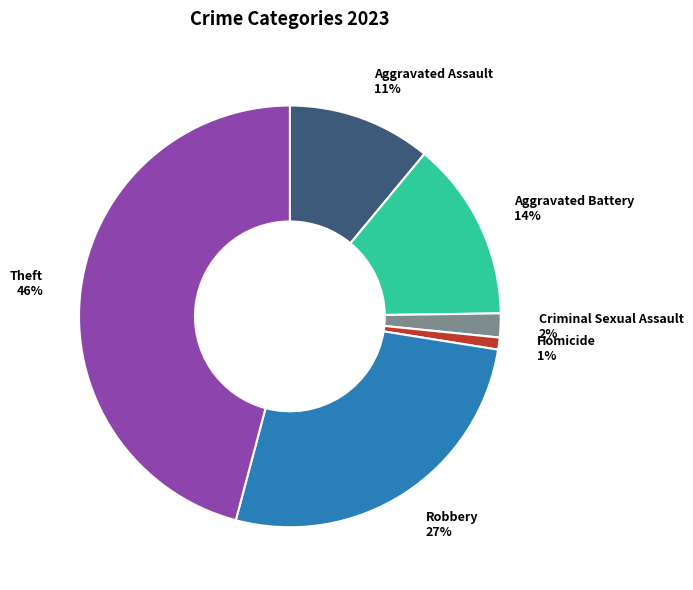

Which category has the smallest portion of the pie?

Homicide